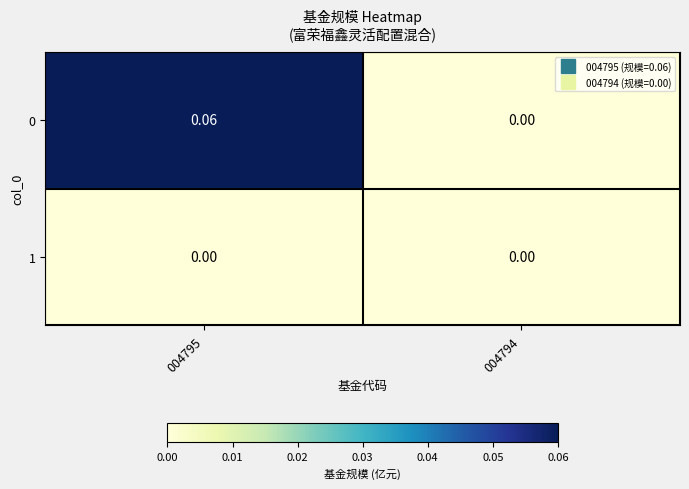

Is the value of 0 at 004795 greater than the value of 1 at 004795?

Yes